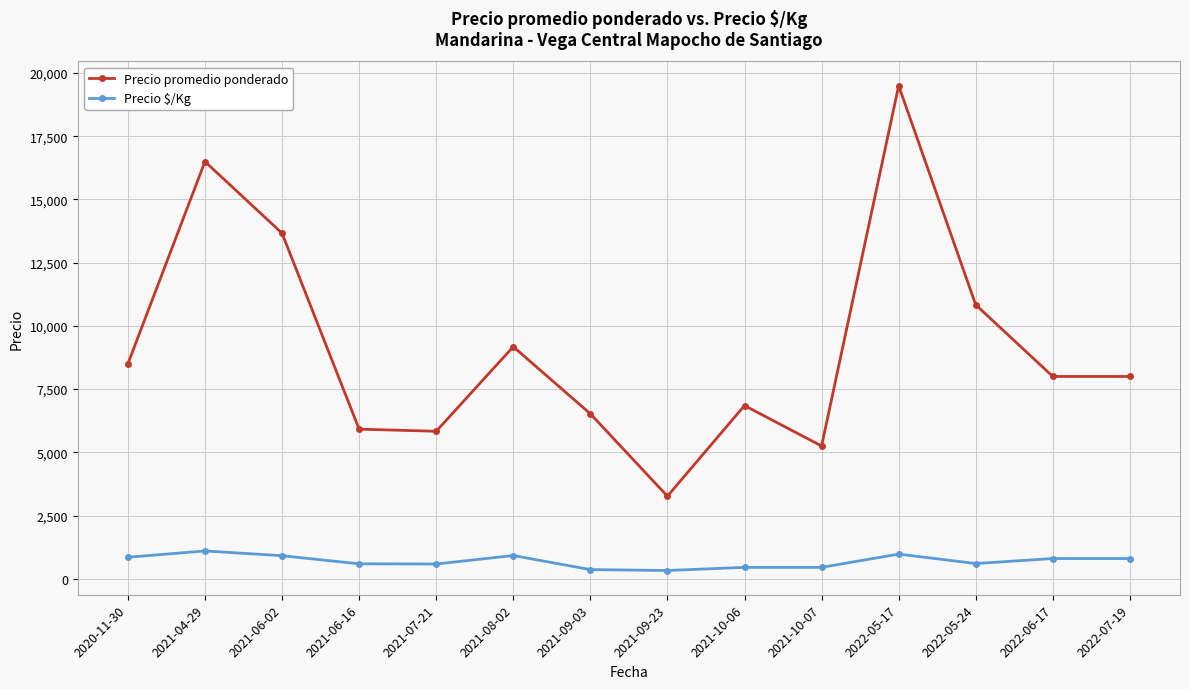

Rank the series at 2021-09-23 from lowest to highest value.

Precio $/Kg, Precio promedio ponderado